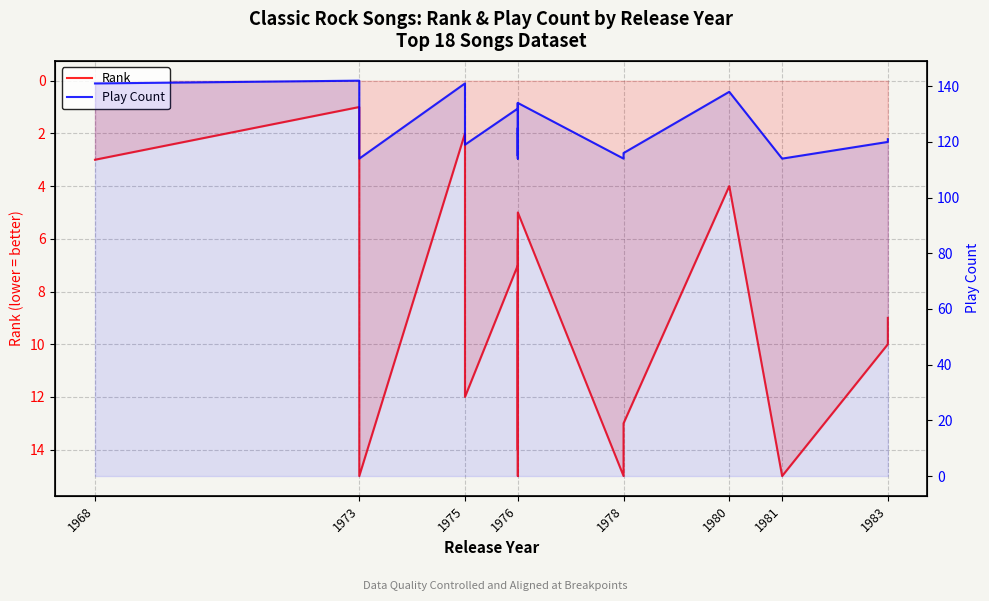

Which series has the widest spread of values?

Play Count